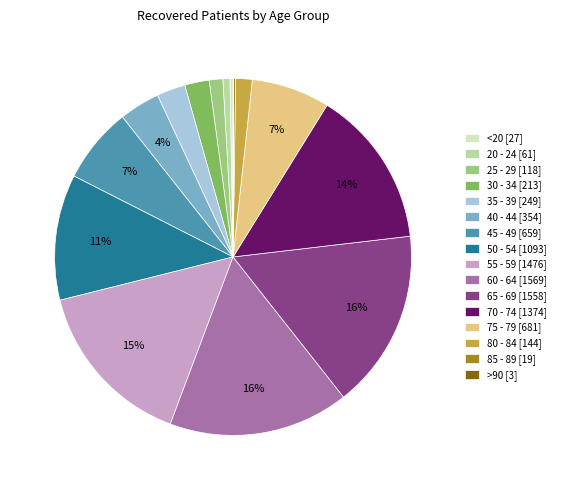

The 25 - 29 slice represents 1% of the pie. True or false?

True